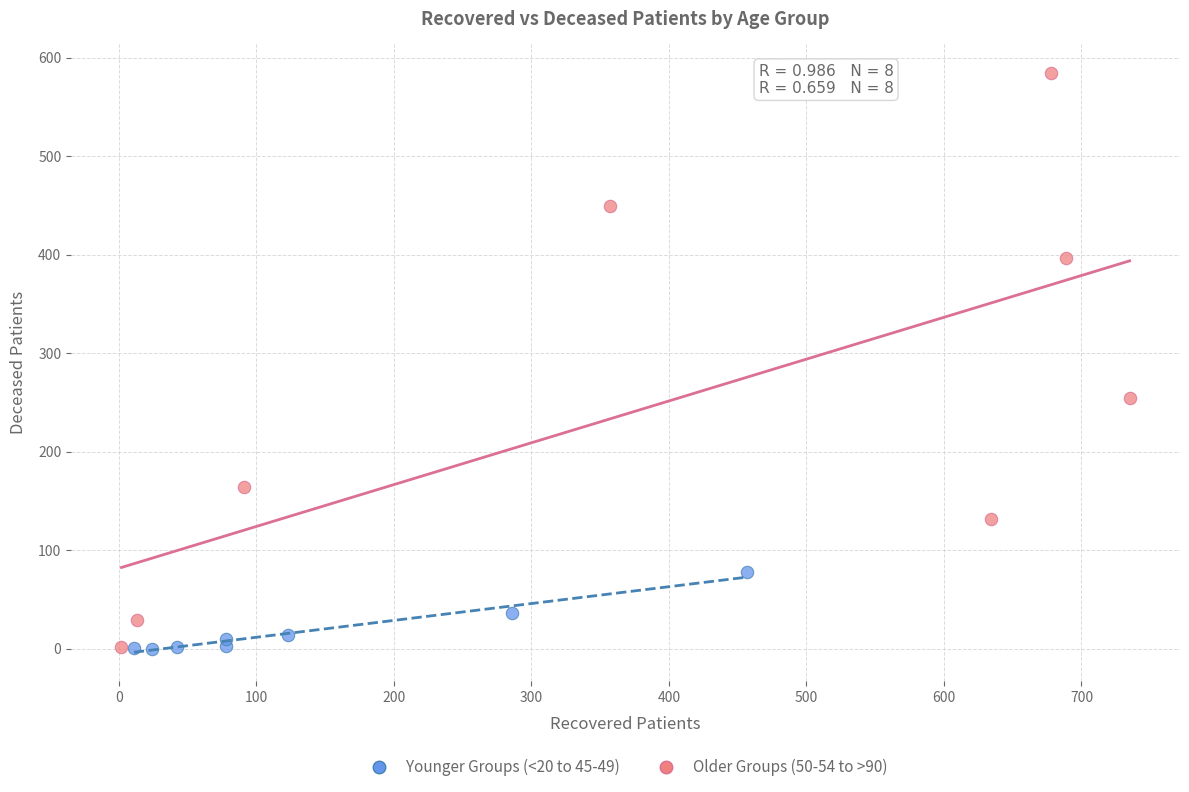

Which series contains the highest Y value?

Older Groups (50-54 to >90)